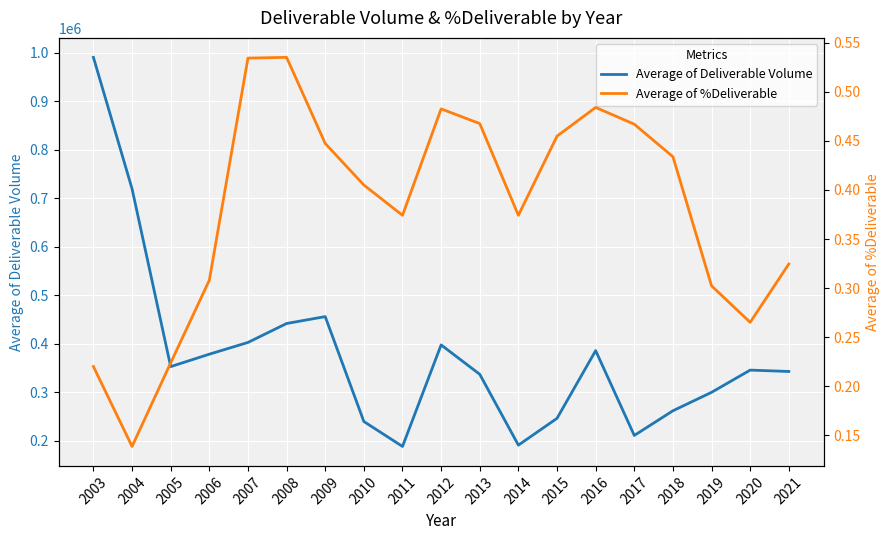

Reading right to left, extract all data points from this chart.

Average of Deliverable Volume: 342736.7	345551.9	299756.5	261759.7	210912.8	385716.9	246189.7	190920.7	336897.4	397474.7	188232.7	239607.5	455786.1	441584.4	402534.0	378353.6	352736.6	719192.0	990068.6
Average of %Deliverable: 0.3	0.3	0.3	0.4	0.5	0.5	0.5	0.4	0.5	0.5	0.4	0.4	0.4	0.5	0.5	0.3	0.2	0.1	0.2